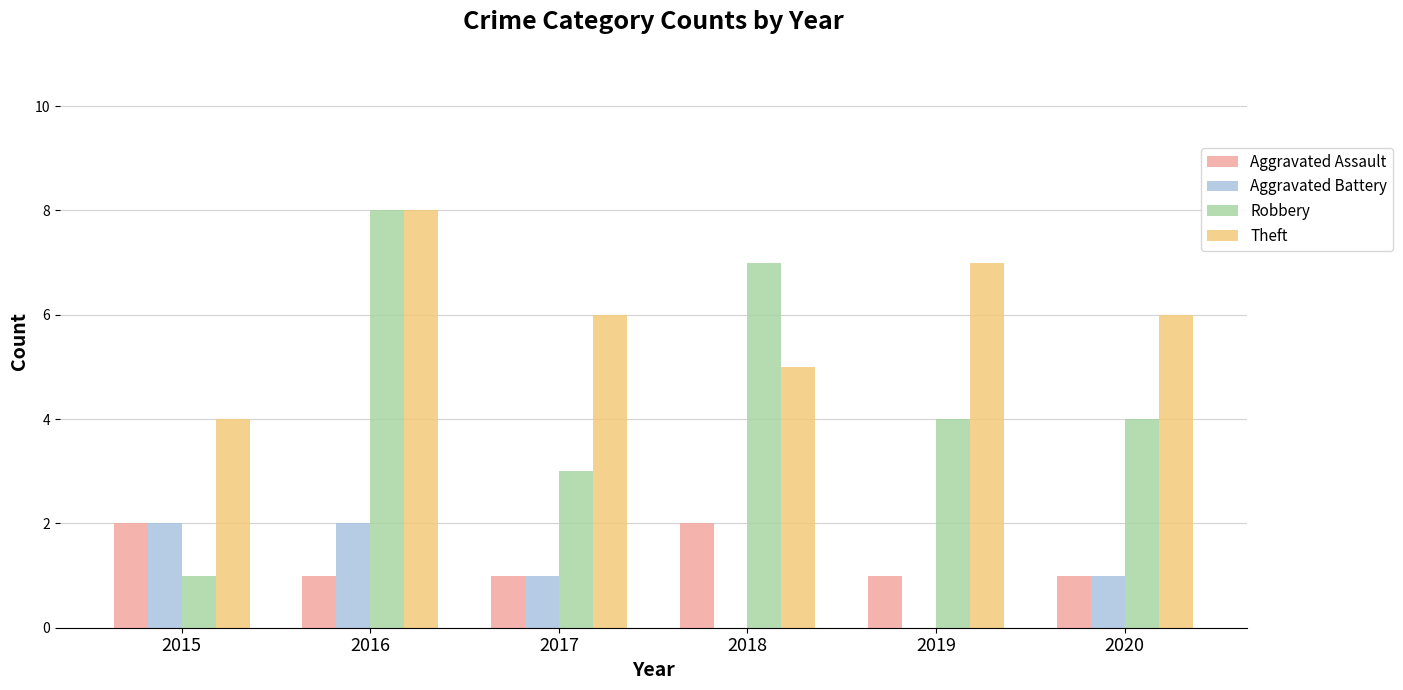

What is the sum of the Theft values at 2020 and 2016?

14